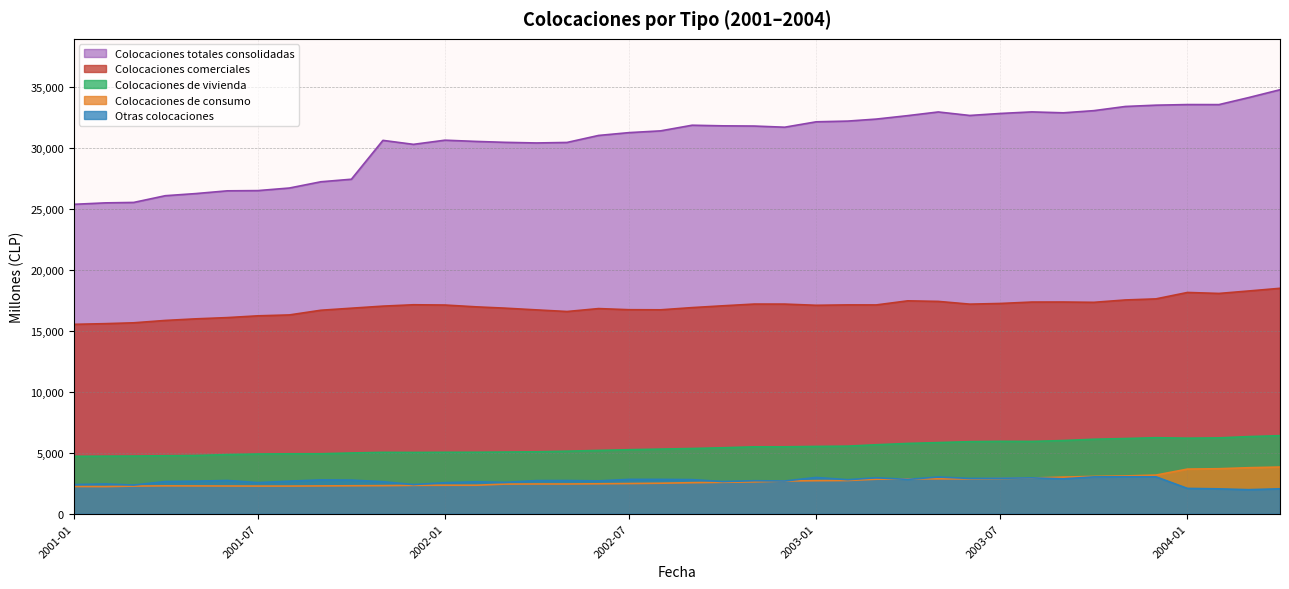

Which series has the widest spread of values?

Colocaciones totales consolidadas